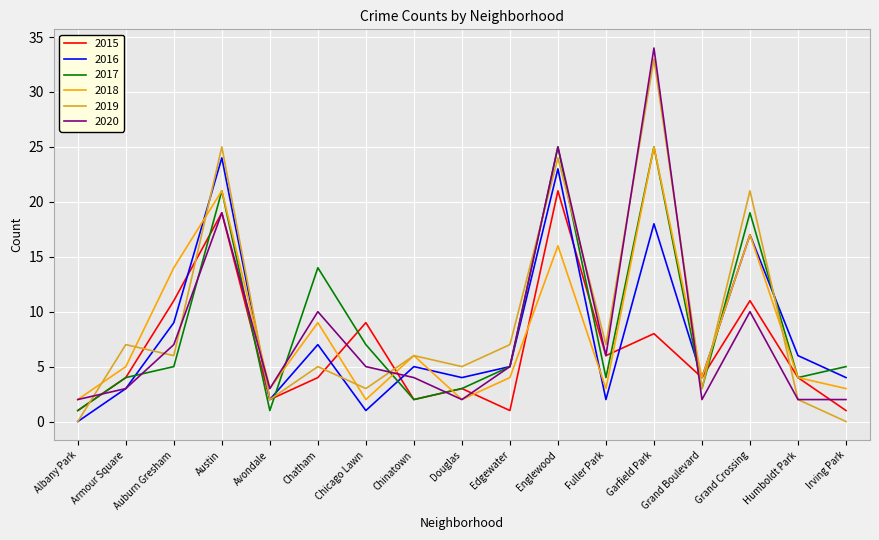

Which series has the largest range (max minus min)?

2019